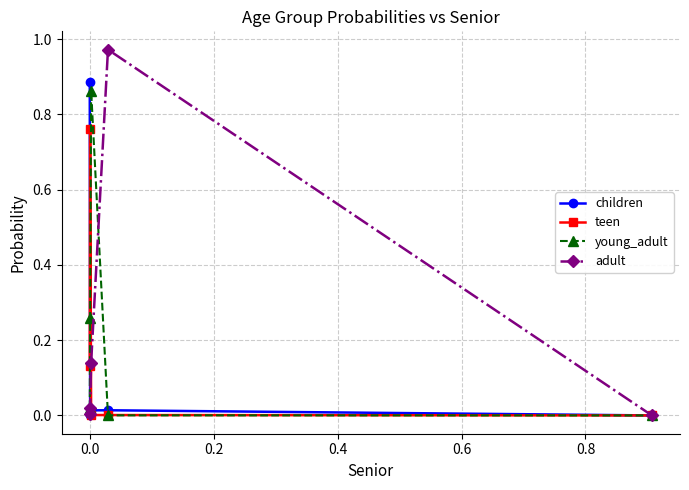

How many interior local peaks does the adult series have?

1